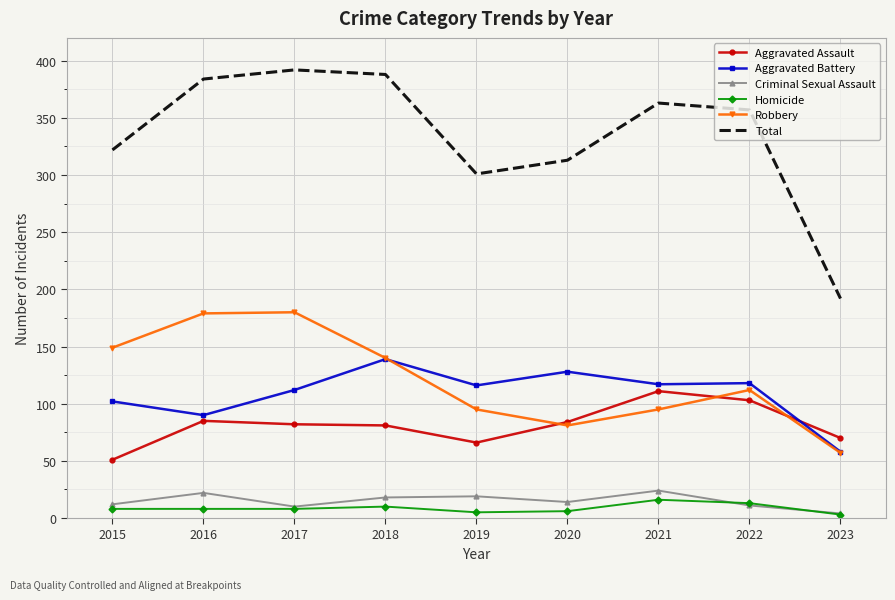

The value of Robbery at 2016 is 179. True or false?

True